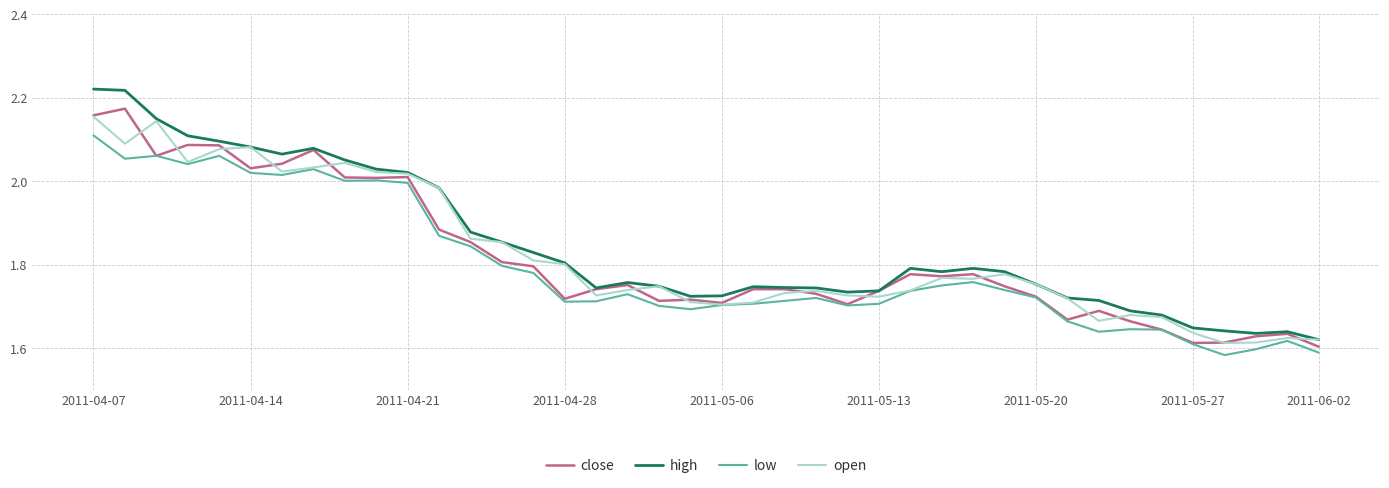

In low, how many points are lower than both neighbors (excluding endpoints)?

9